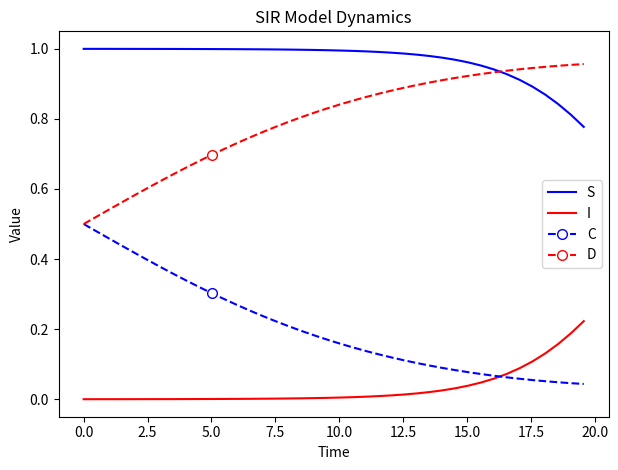

Which series has the largest total across all categories?

S